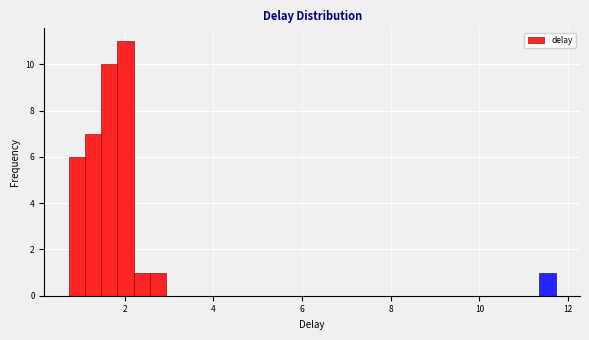

Read against the x-axis, roughly where is the centre of the tallest bar?

2.0